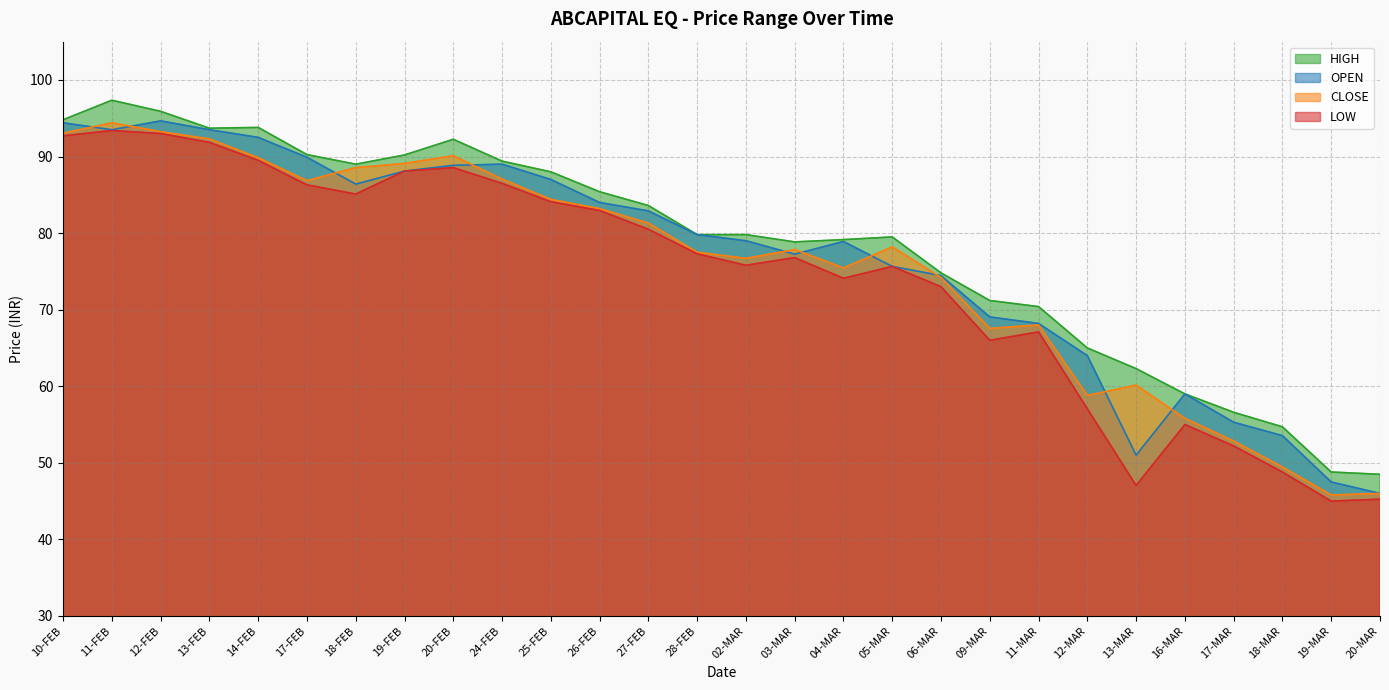

Is it true that CLOSE equals 160.9 at 12-FEB?

False